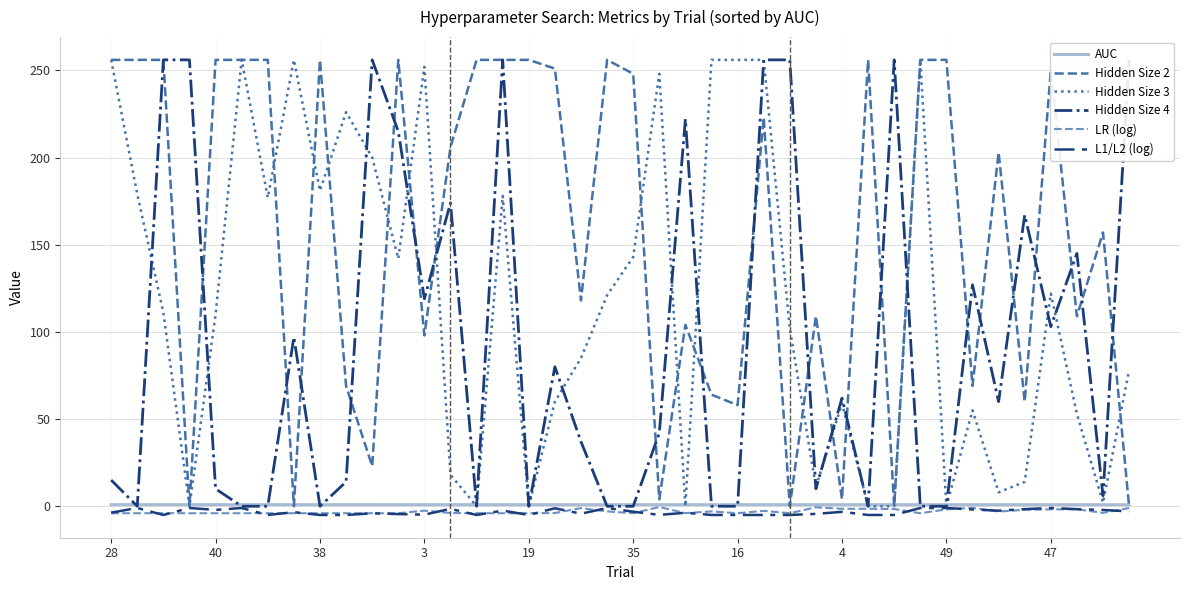

At 34, list the series in order from largest to smallest.

Hidden Size 2, Hidden Size 4, Hidden Size 3, AUC, L1/L2 (log), LR (log)